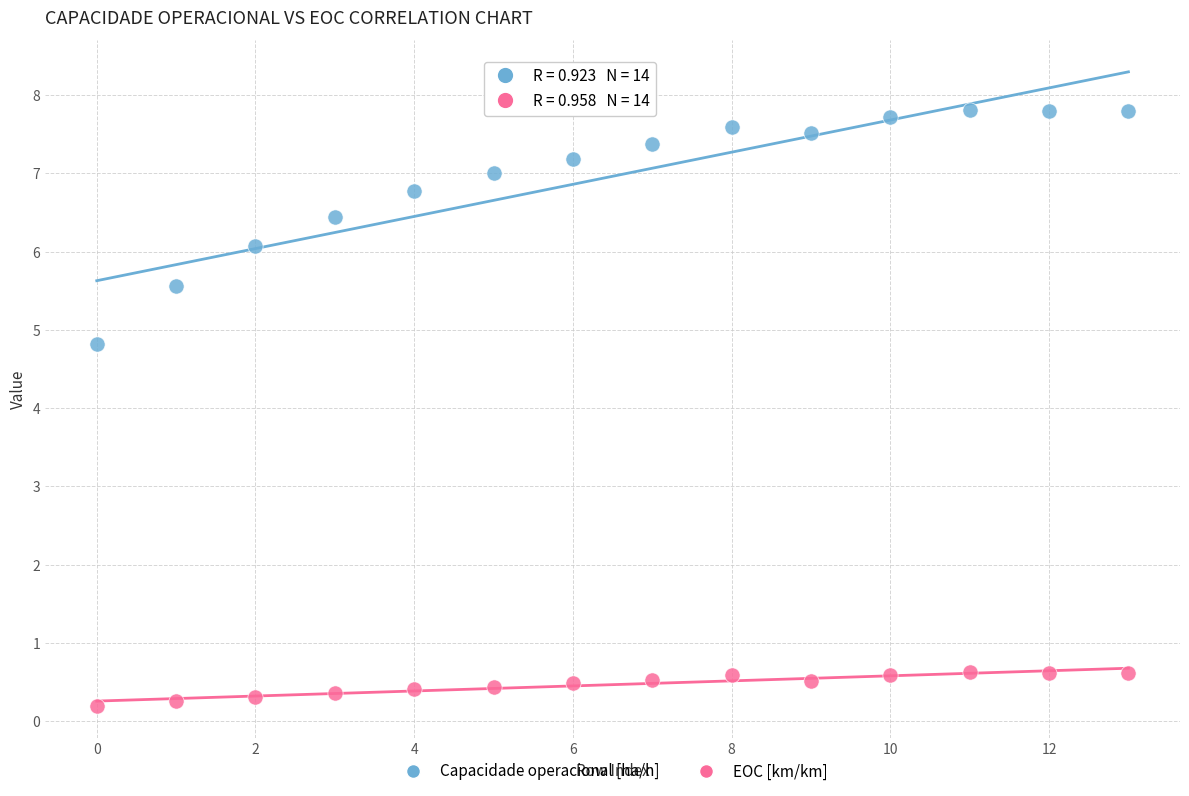

Which series contains the lowest Y value?

EOC [km/km]